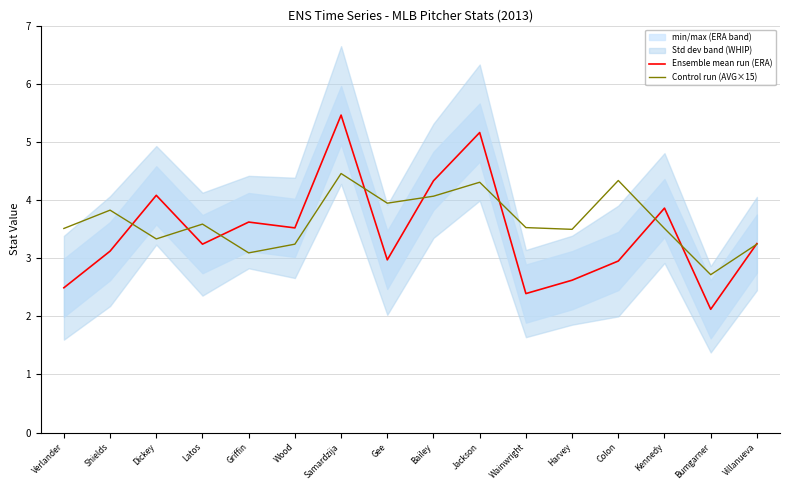

Which series has the widest spread of values?

Ensemble mean run (ERA)